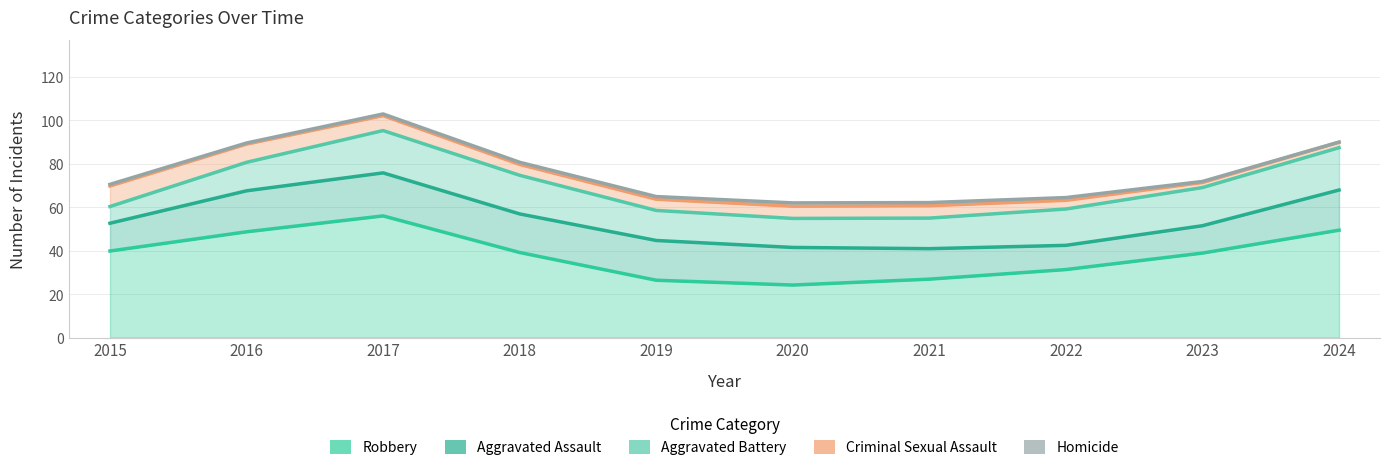

True or false: Aggravated Assault and Robbery intersect in this chart.

False